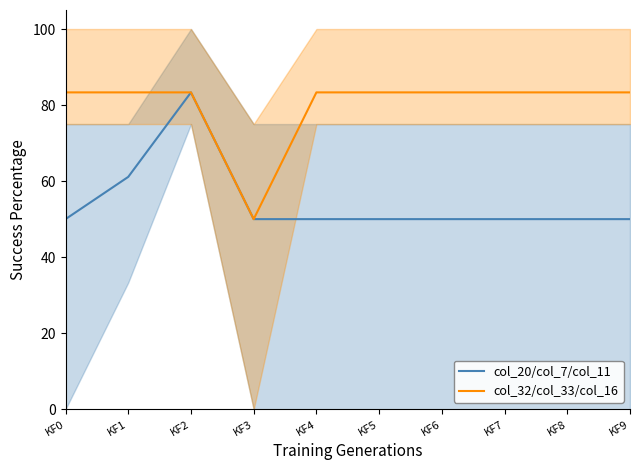

Reading left to right, what are all the values shown in this chart?

col_20/col_7/col_11: KF0=50.0	KF1=61.1	KF2=83.3	KF3=50.0	KF4=50.0	KF5=50.0	KF6=50.0	KF7=50.0	KF8=50.0	KF9=50.0
col_32/col_33/col_16: KF0=83.3	KF1=83.3	KF2=83.3	KF3=50.0	KF4=83.3	KF5=83.3	KF6=83.3	KF7=83.3	KF8=83.3	KF9=83.3